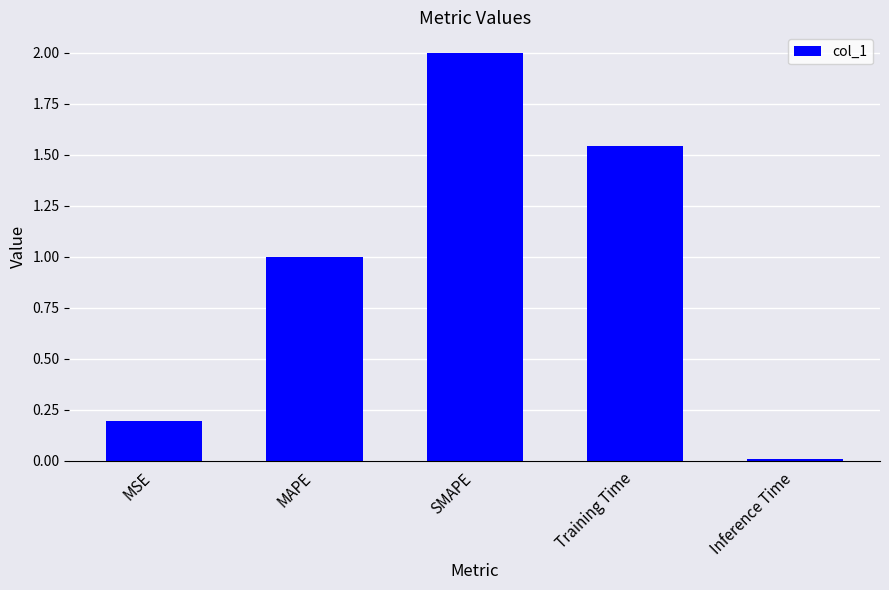

What is the difference between the maximum and minimum values?

2.0